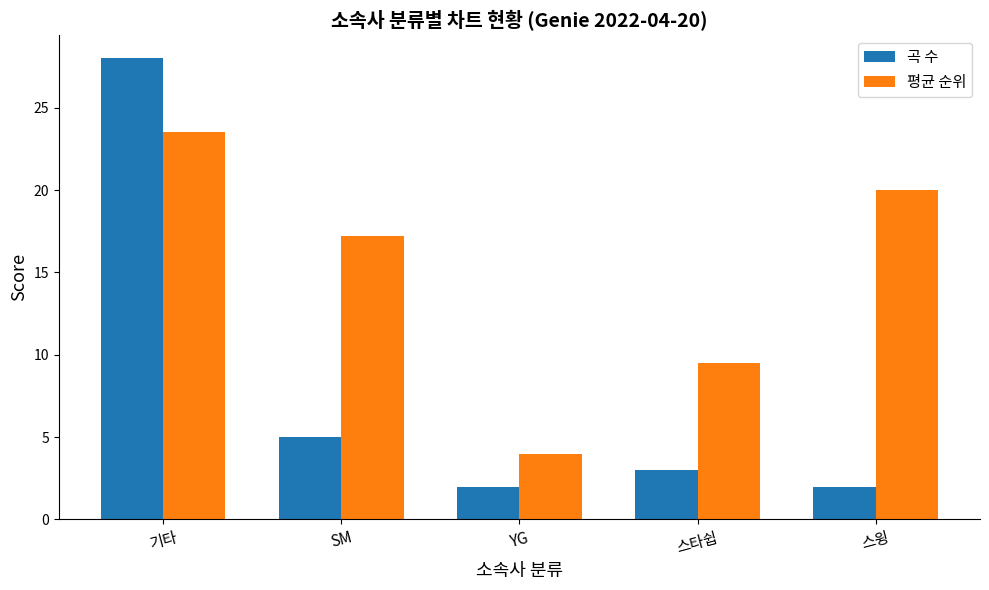

Rank the series by their maximum value, from highest to lowest.

곡 수, 평균 순위